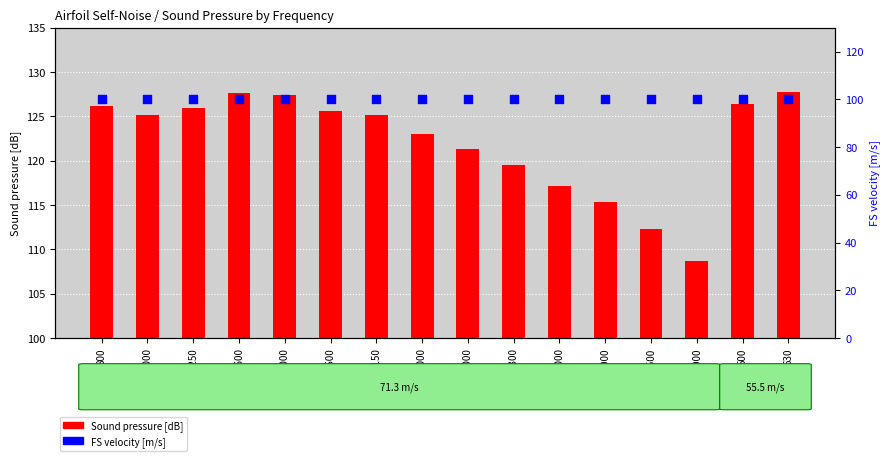

Which series contains the lowest Y value?

FS velocity [m/s]